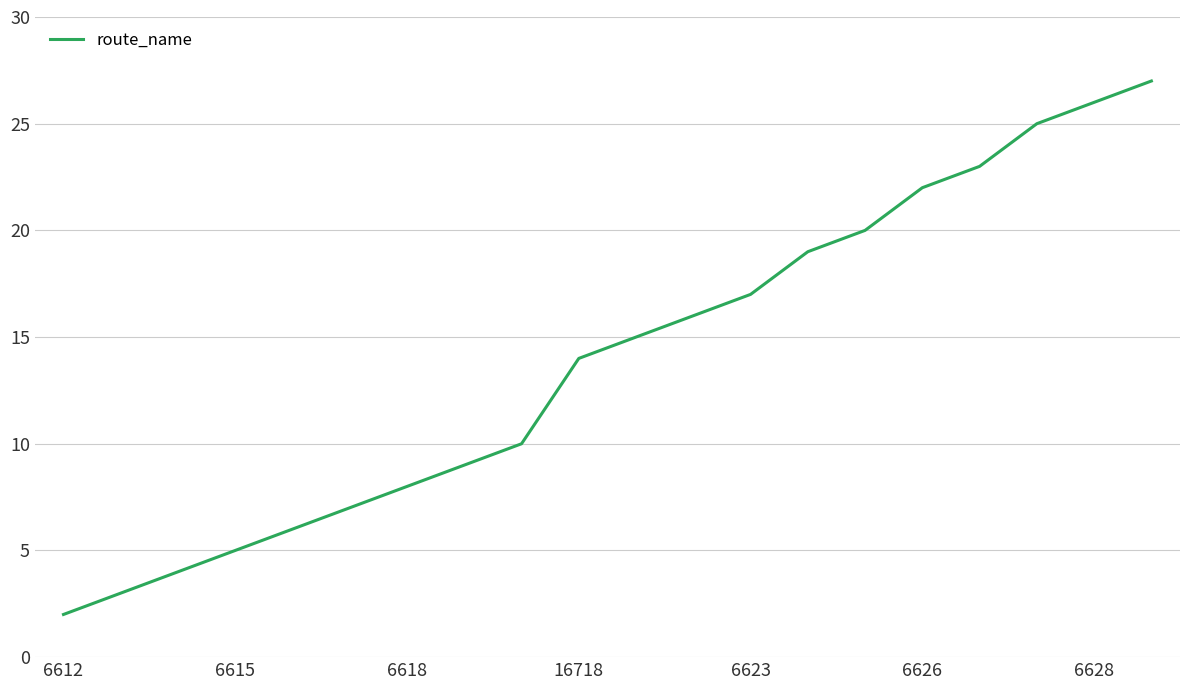

What is the greatest value displayed?

27